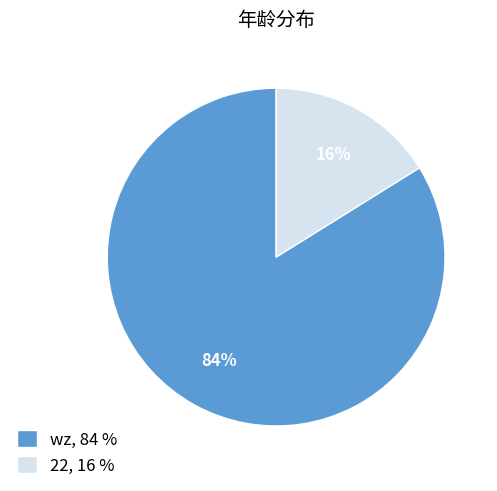

To the nearest percent, what is the combined percentage of wz and 22?

100%